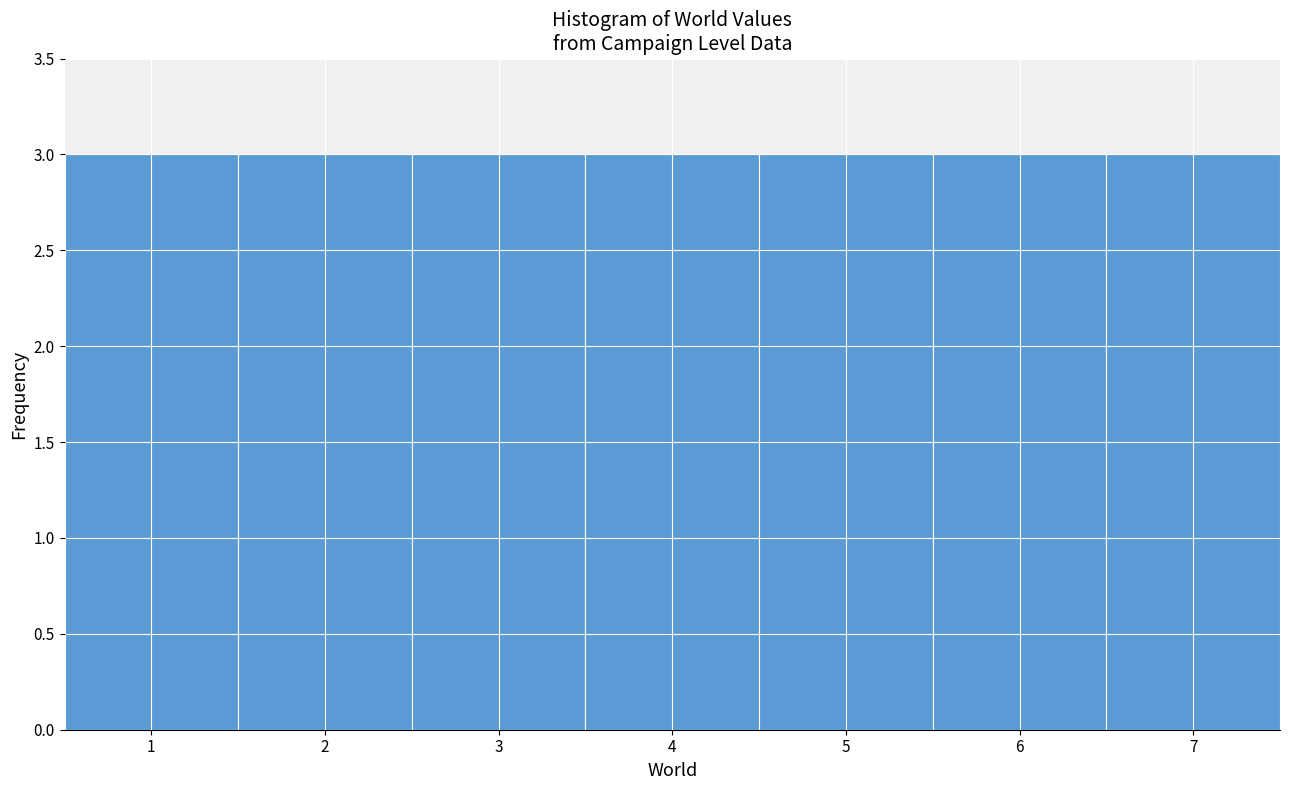

What is the height of the bar covering 6.5 to 7.5 on the x-axis? The values are not printed on the chart, so give them approximately, as read against the axis.

3